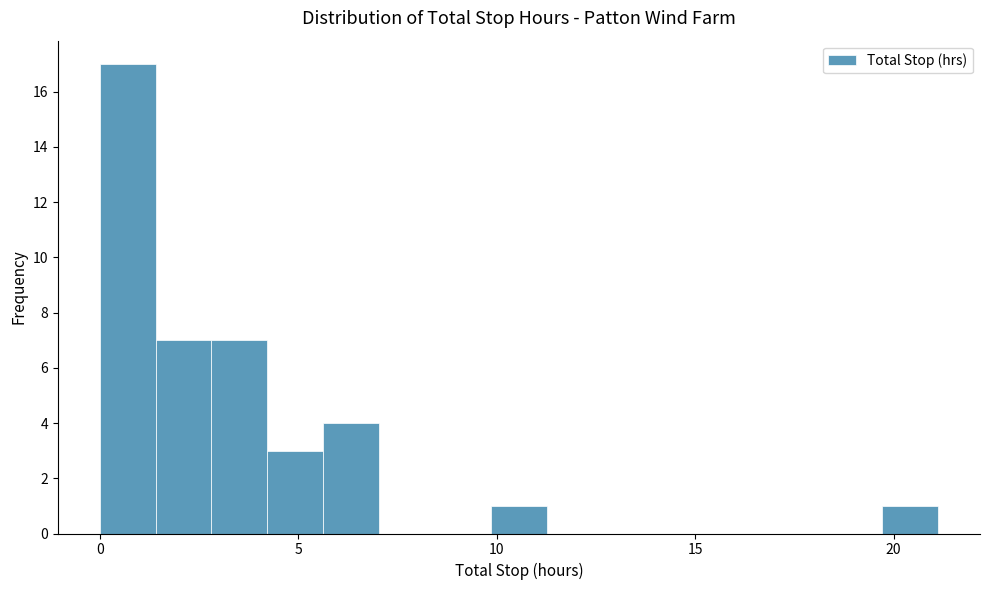

Around what value on the x-axis is the tallest bar? Give the approximate position of its centre, as read against the axis.

0.5